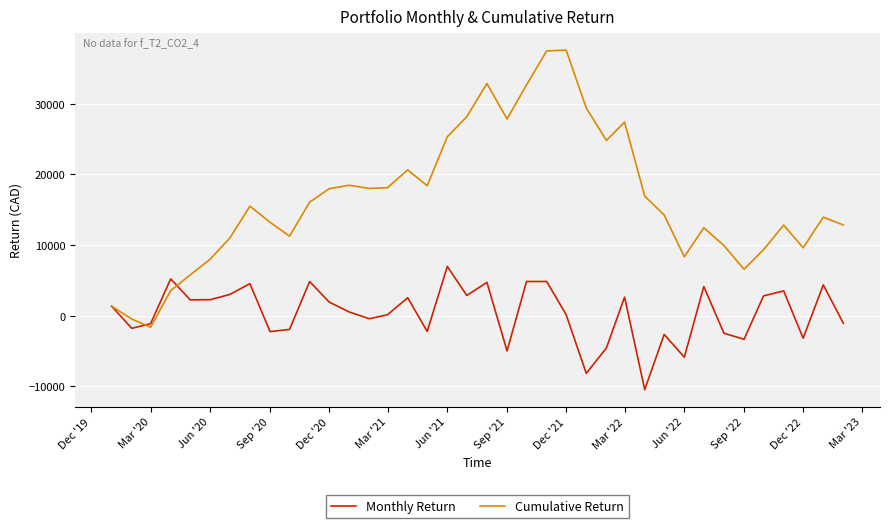

What is the smallest value displayed?

-10492.5